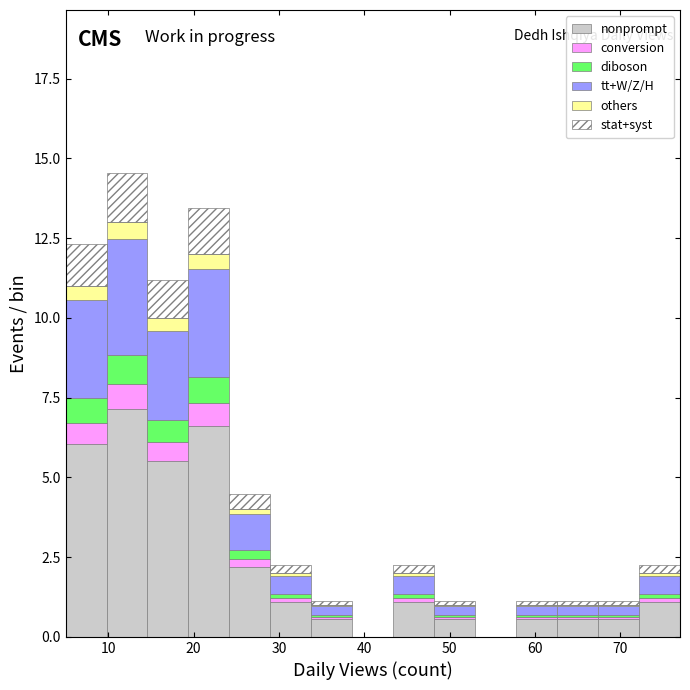

Reading left to right, transcribe this chart: for each stacked bar, give the range it covers on the x-axis and its total height. Neither the bar edges nor the heights are printed on the chart, so give them approximately, as read against the axes.

5.0 to 9.8: 12.5
9.8 to 14.6: 14.5
14.6 to 19.4: 11.0
19.4 to 24.2: 13.5
24.2 to 29.0: 4.5
29.0 to 33.8: 2.0
33.8 to 38.6: 1.0
38.6 to 43.4: 0
43.4 to 48.2: 2.0
48.2 to 53.0: 1.0
53.0 to 57.8: 0
57.8 to 62.6: 1.0
62.6 to 67.4: 1.0
67.4 to 72.2: 1.0
72.2 to 77.0: 2.0